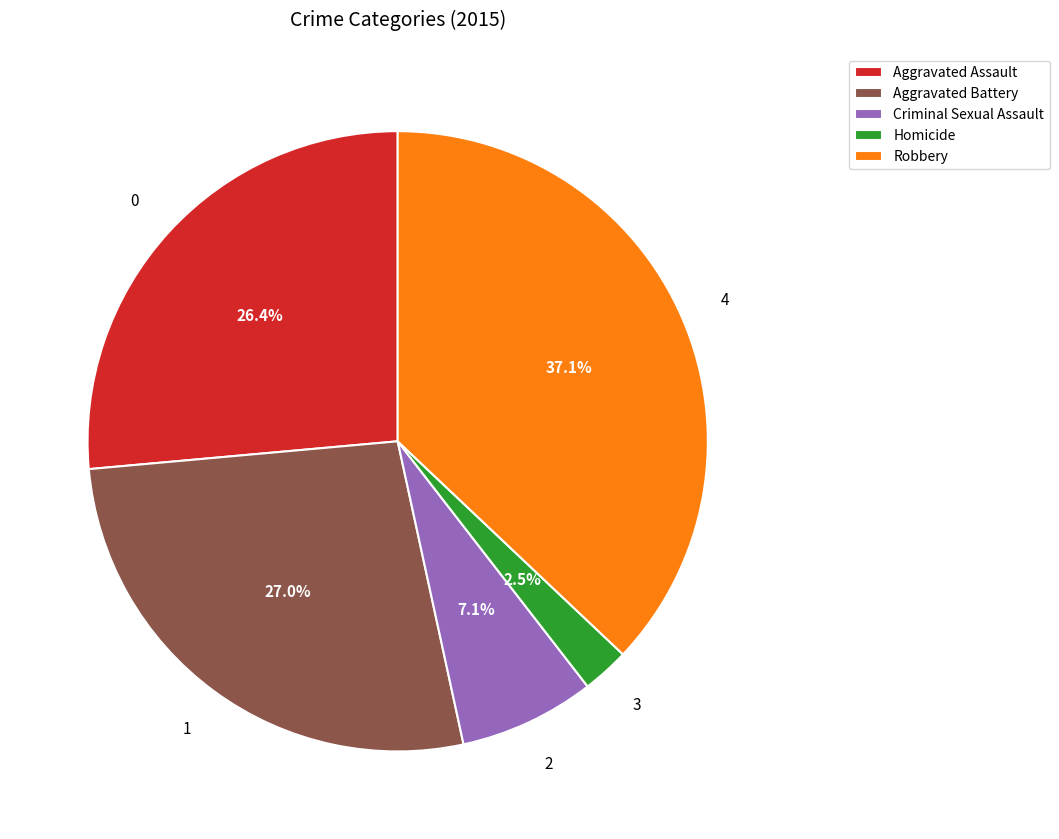

Count the number of slices in the pie.

5